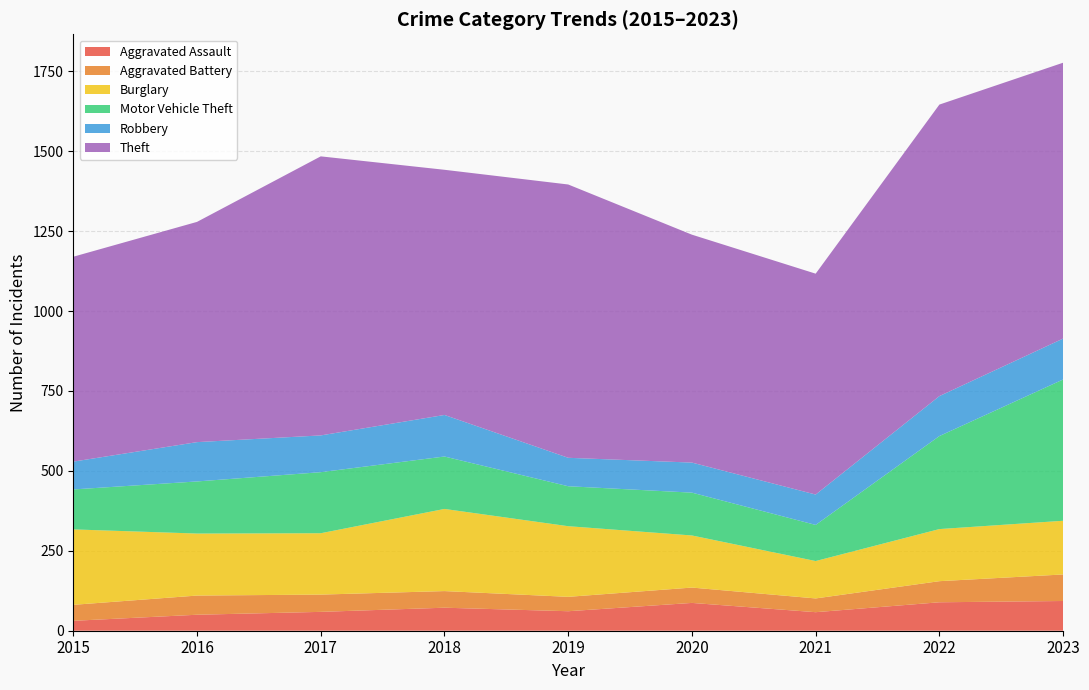

Reading left to right, what are all the values shown in this chart?

Aggravated Assault: 2015=31	2016=50	2017=59	2018=72	2019=61	2020=87	2021=58	2022=89	2023=93
Aggravated Battery: 2015=50	2016=60	2017=54	2018=52	2019=45	2020=48	2021=43	2022=66	2023=83
Burglary: 2015=236	2016=194	2017=192	2018=257	2019=221	2020=163	2021=117	2022=163	2023=168
Motor Vehicle Theft: 2015=125	2016=163	2017=191	2018=164	2019=125	2020=134	2021=113	2022=291	2023=442
Robbery: 2015=87	2016=123	2017=115	2018=130	2019=89	2020=94	2021=95	2022=125	2023=128
Theft: 2015=641	2016=689	2017=873	2018=767	2019=855	2020=713	2021=691	2022=912	2023=863